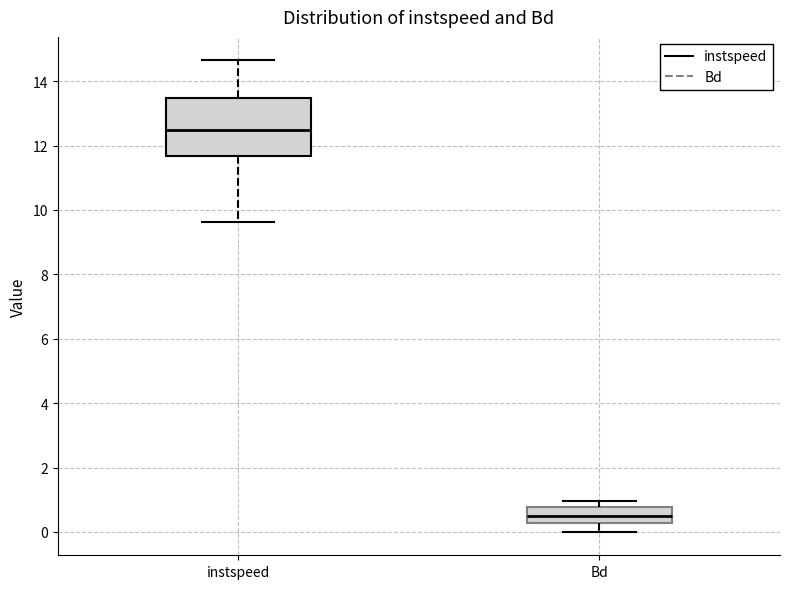

Reading left to right, read every box against the y-axis: the position of its median line, the range the box covers, and the ends of its whiskers. The values are not printed on the chart, so give them approximately, as read against the axis.

instspeed: median 12.4, box 11.6 to 13.4, whiskers 9.6 to 14.6
Bd: median 0.6, box 0.2 to 0.8, whiskers 0.0 to 1.0